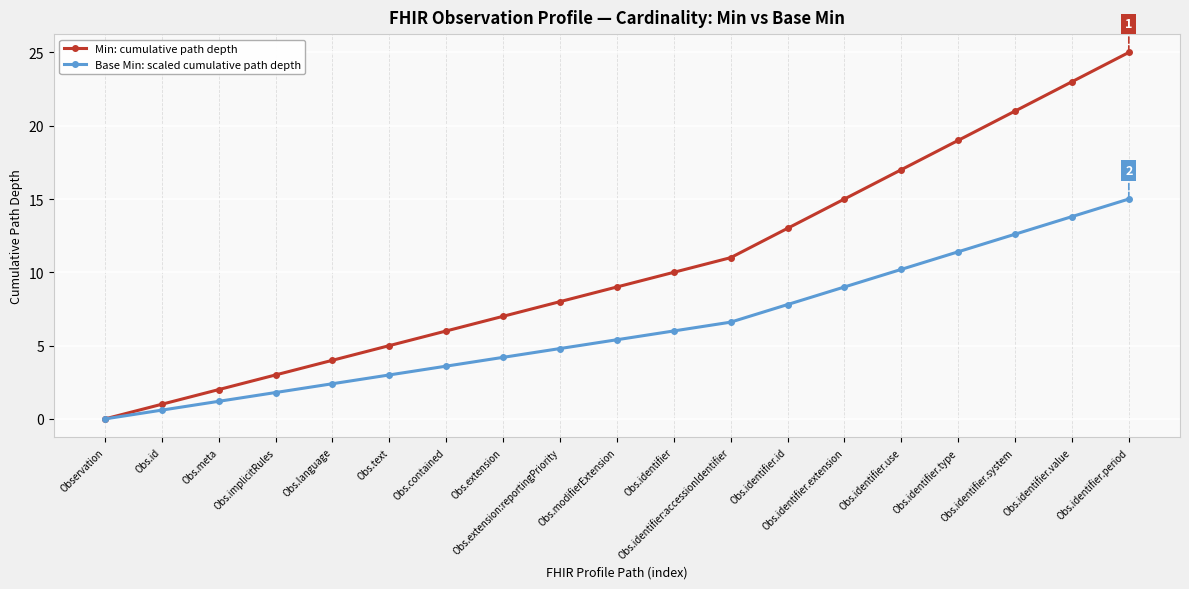

What is the average value of the Min: cumulative path depth series?

10.5